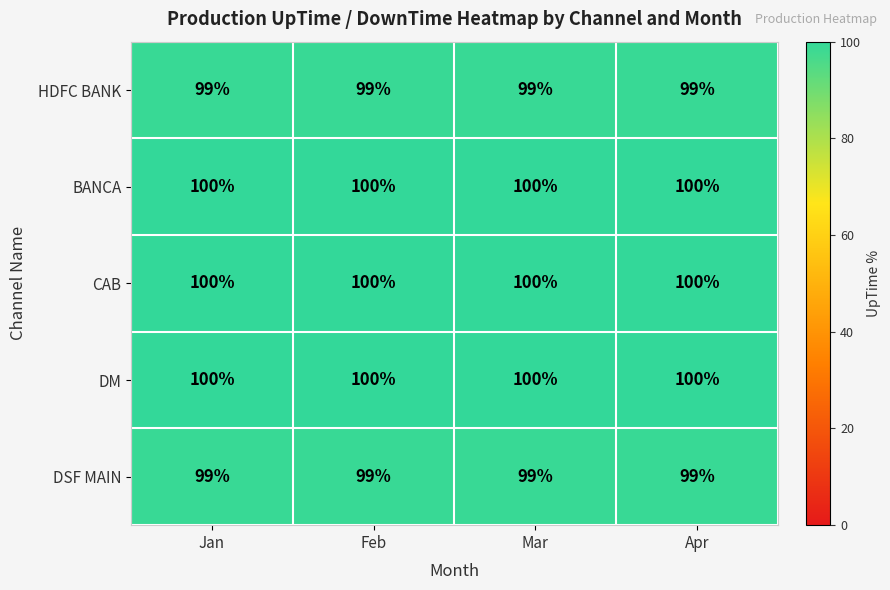

What is the approximate value of DM at Jan?

100